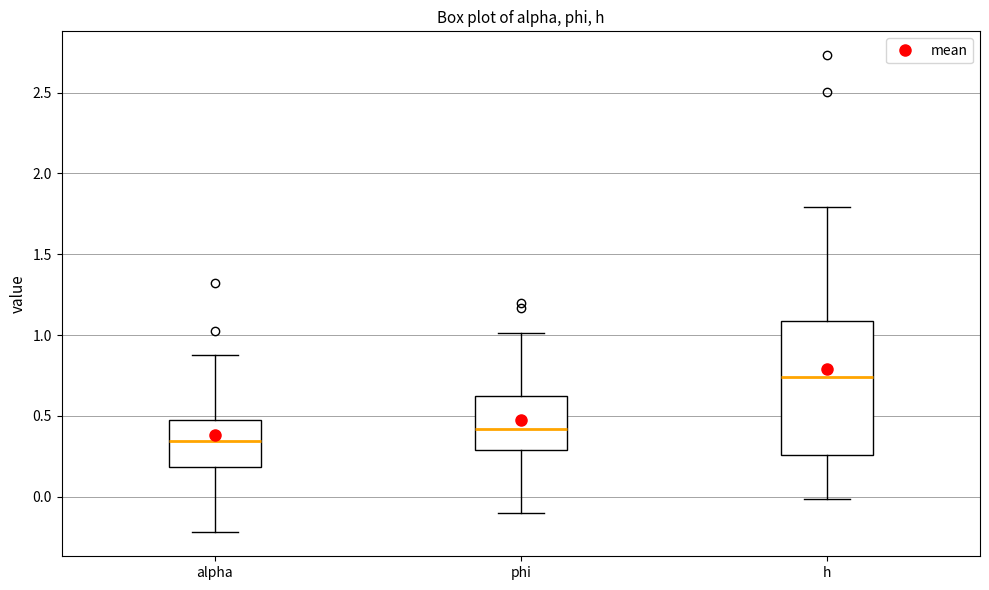

Which box has the lowest median line?

alpha